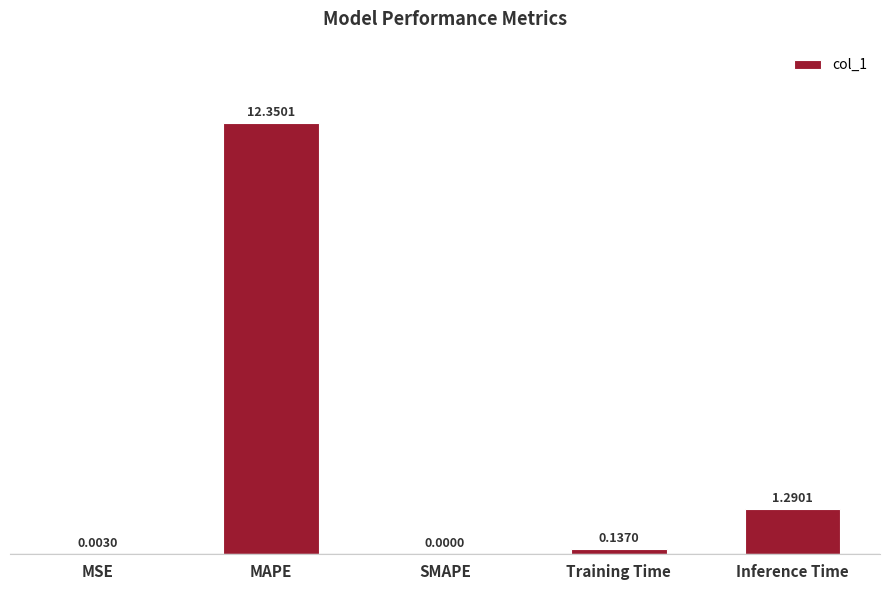

At which label is the value closest to 6?

Inference Time